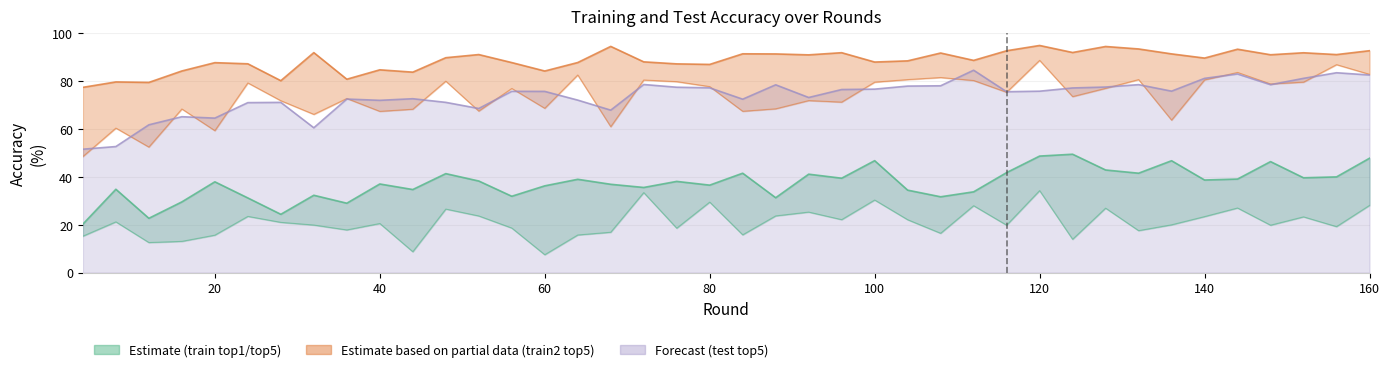

How many interior local peaks does the test_top5 series have?

11